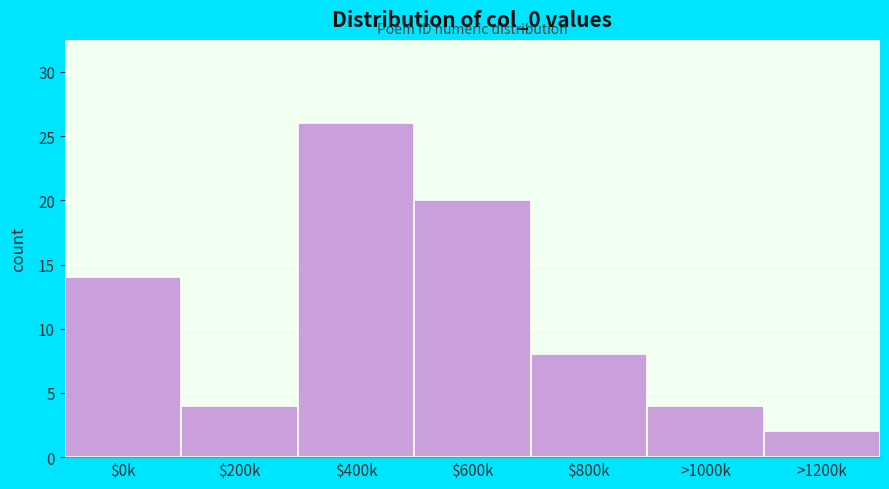

Reading left to right, what are all the values shown in this chart?

14	4	26	20	8	4	2